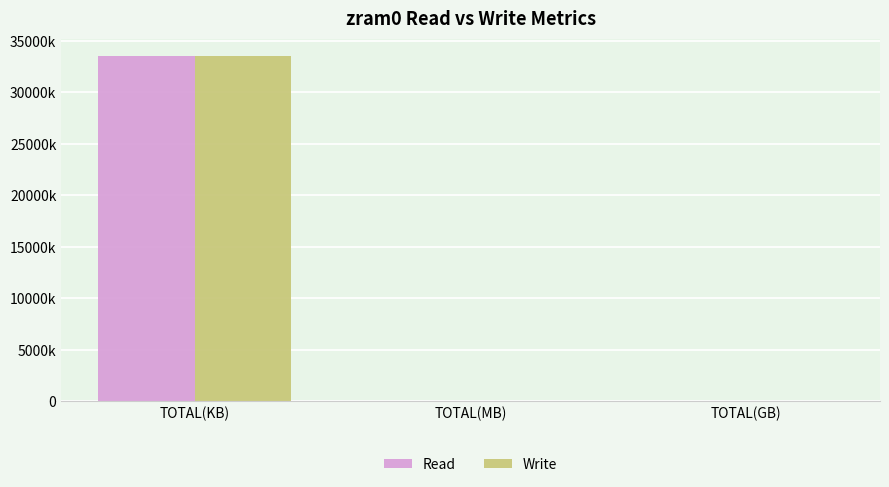

Are the bars horizontal?

No